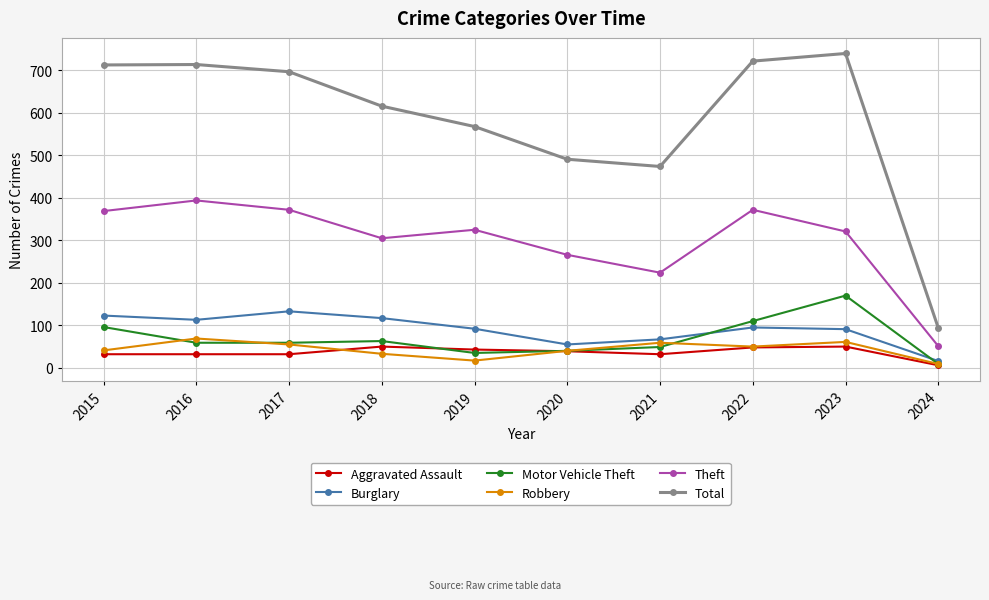

Which series has the largest total across all categories?

Total